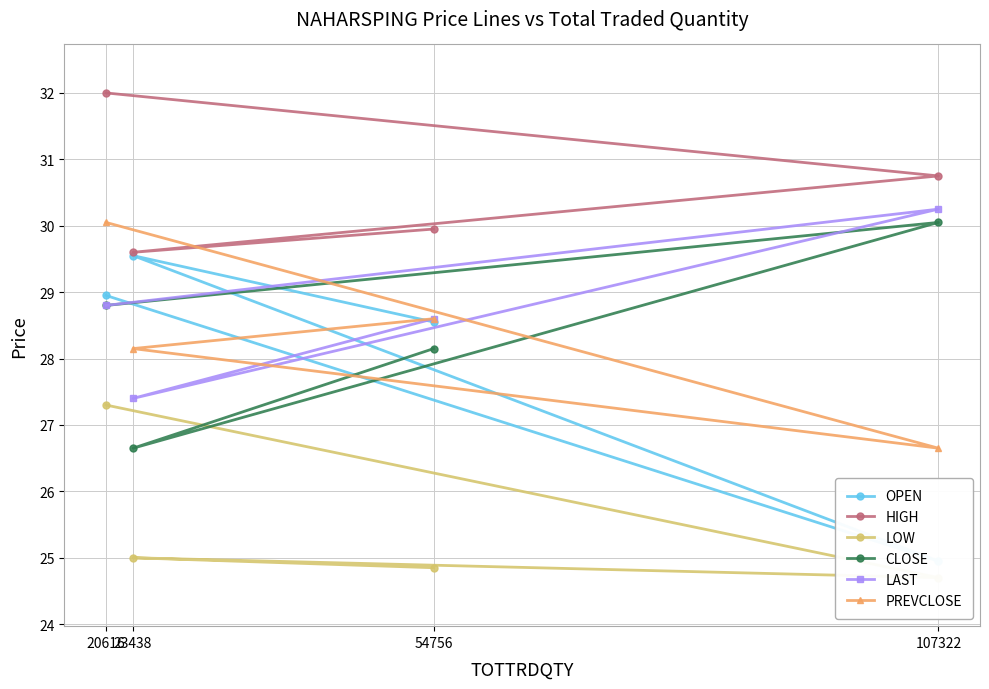

Read the LOW value at 107322.

24.7